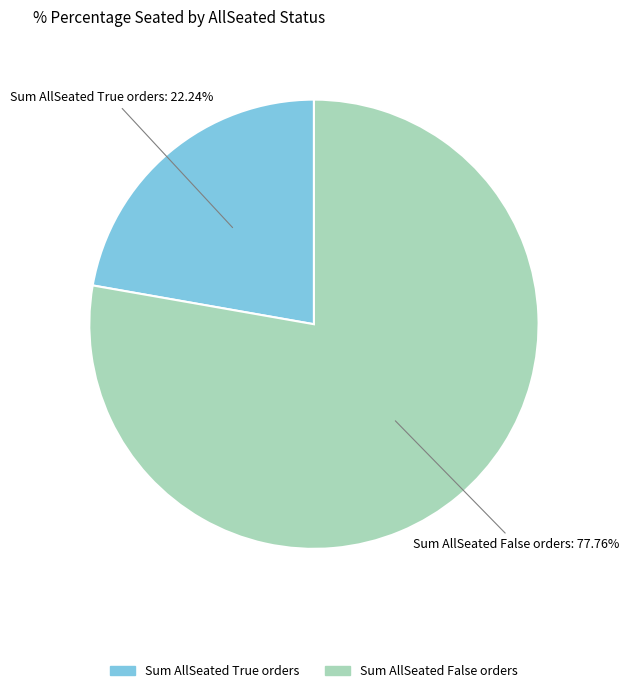

What is the smallest slice in the pie chart?

Sum AllSeated True orders